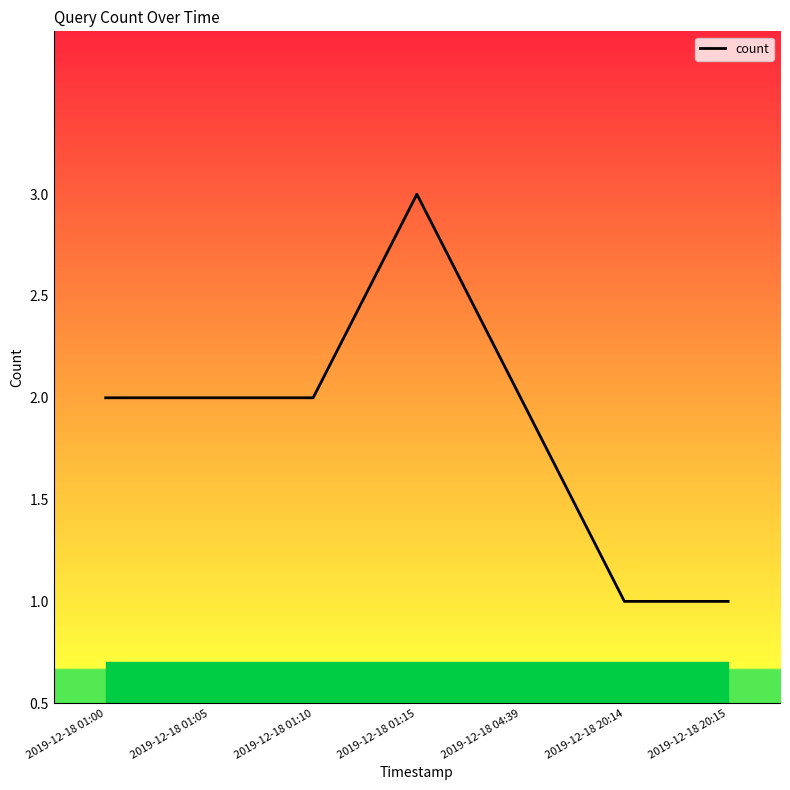

What position from the right is 2019-12-18 20:14?

2